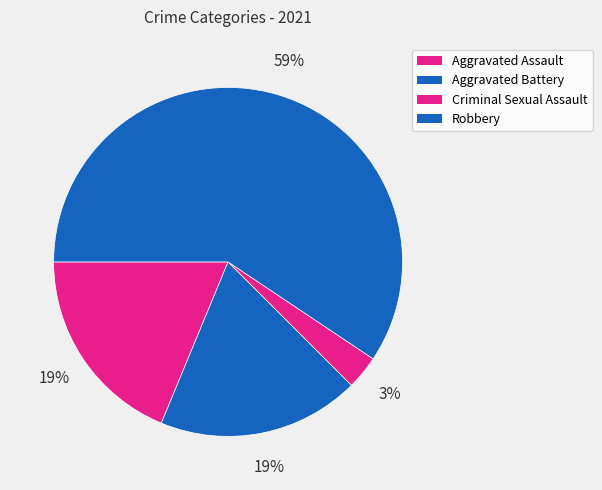

What portion of the pie excludes Aggravated Battery?

81.2%